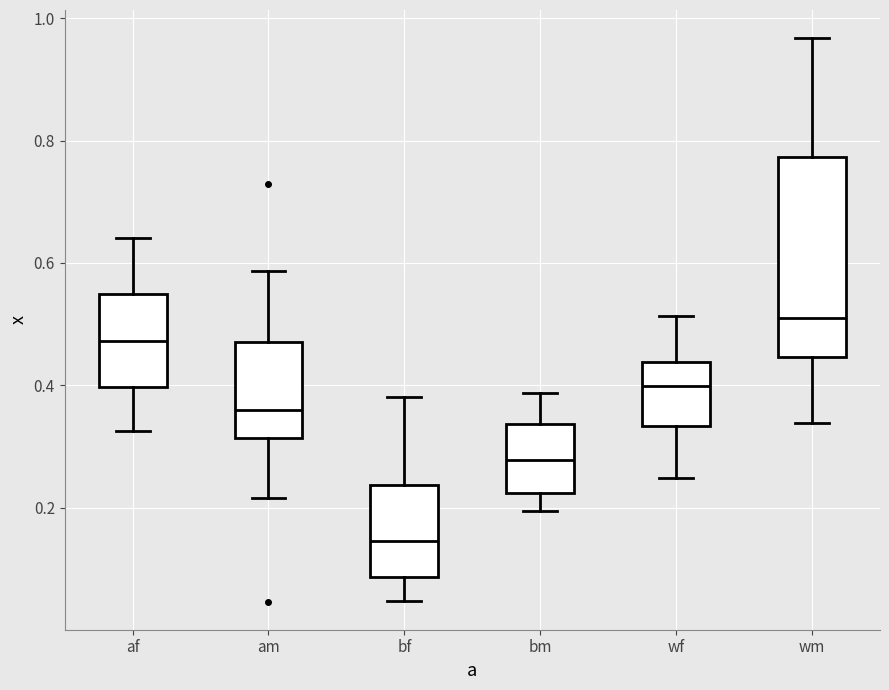

Comparing the boxes themselves (not the whiskers), which one is the tallest?

wm